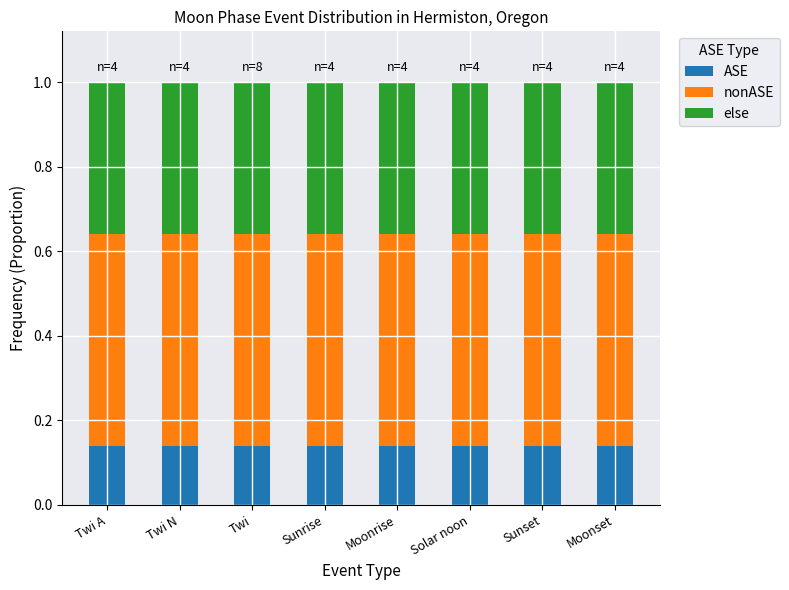

The ASE series shows 0.3 at Twi A. True or false?

False